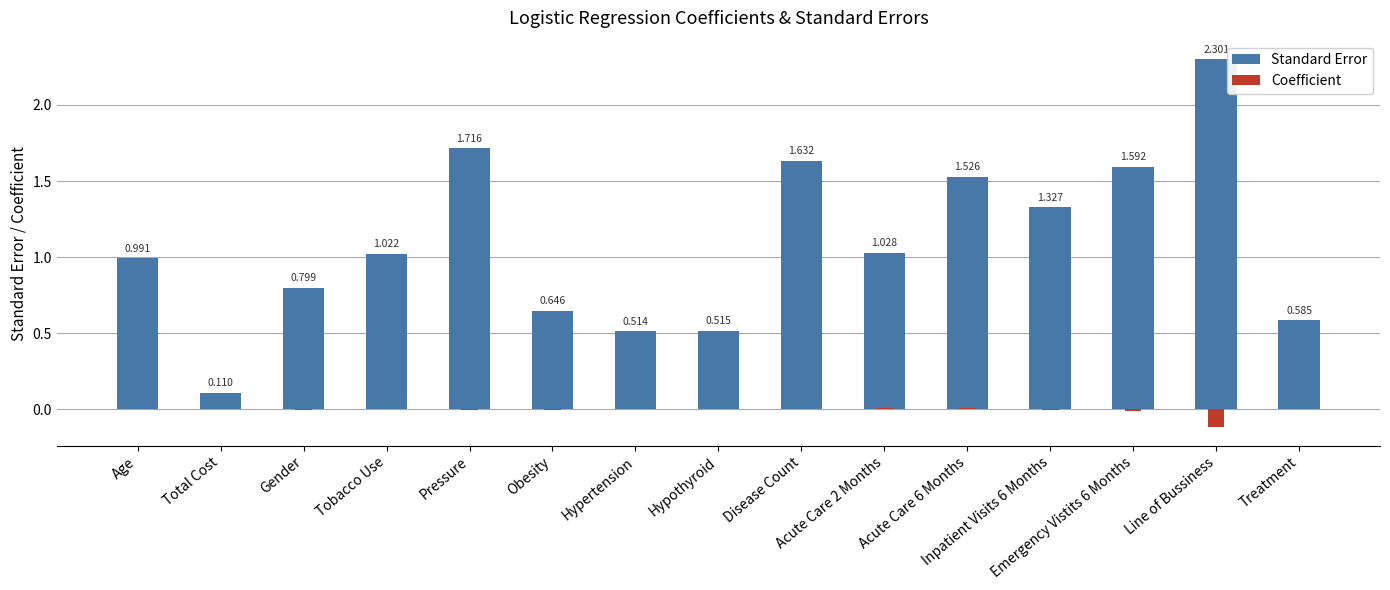

The Coefficient series shows 0.0 at Total Cost. True or false?

True